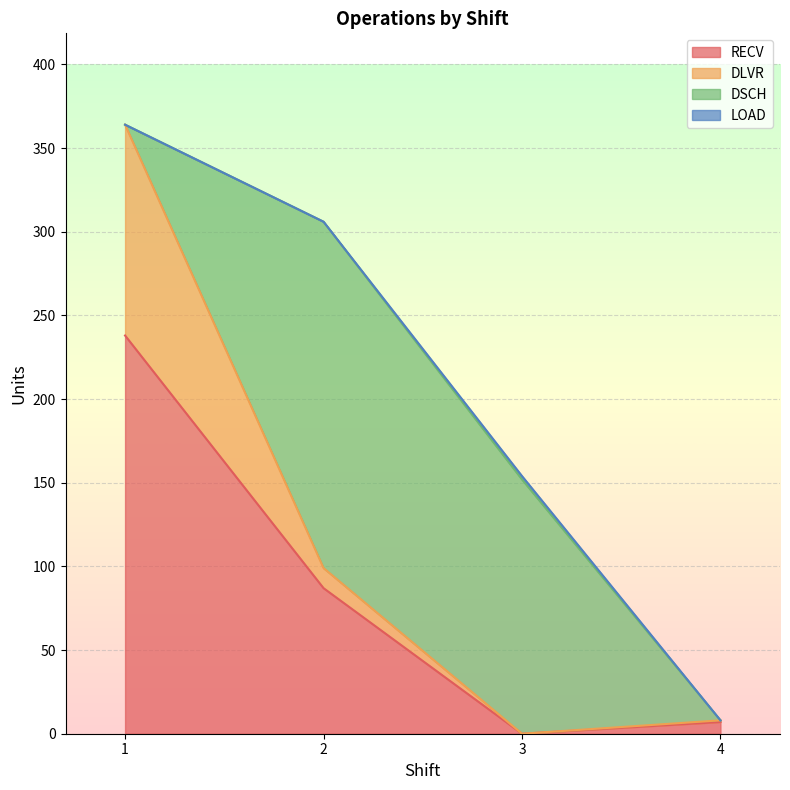

True or false: RECV and DLVR cross at least once.

True